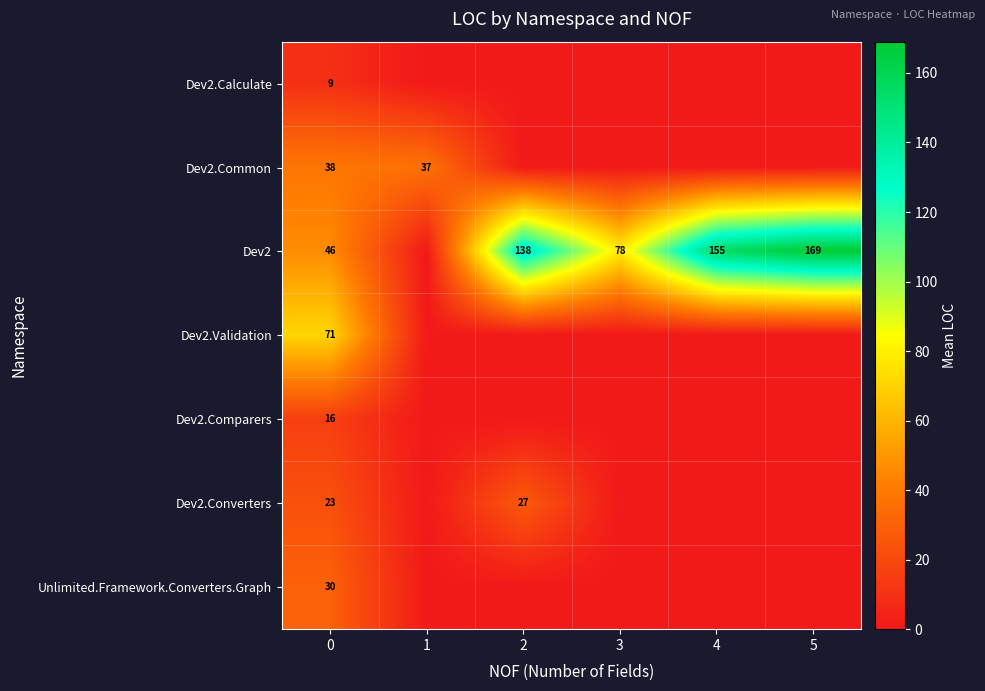

Is it true that Dev2.Common equals 37 at 1?

True